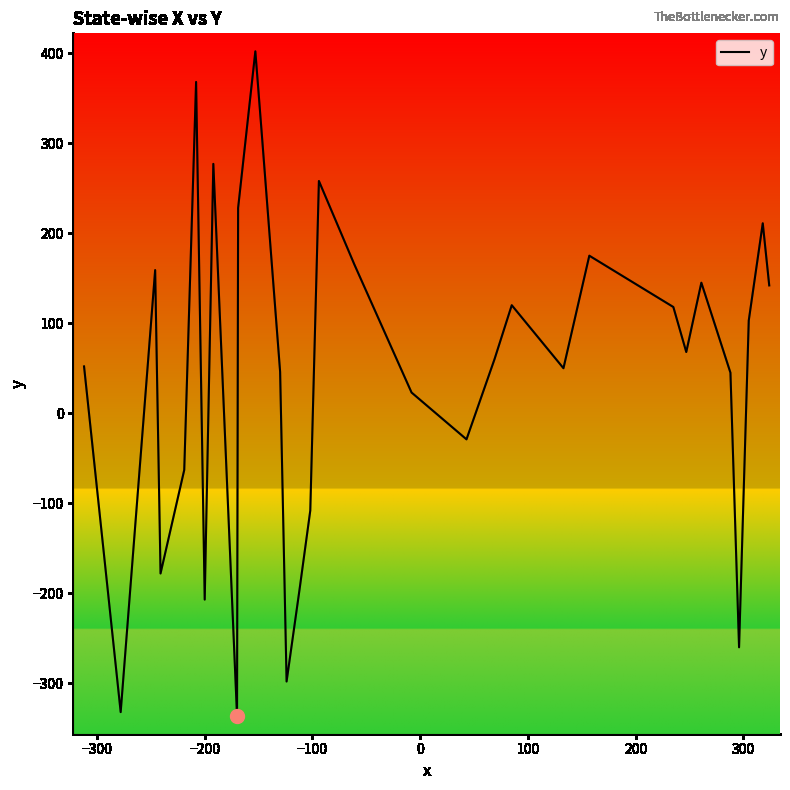

What is the maximum value shown in the chart?

402